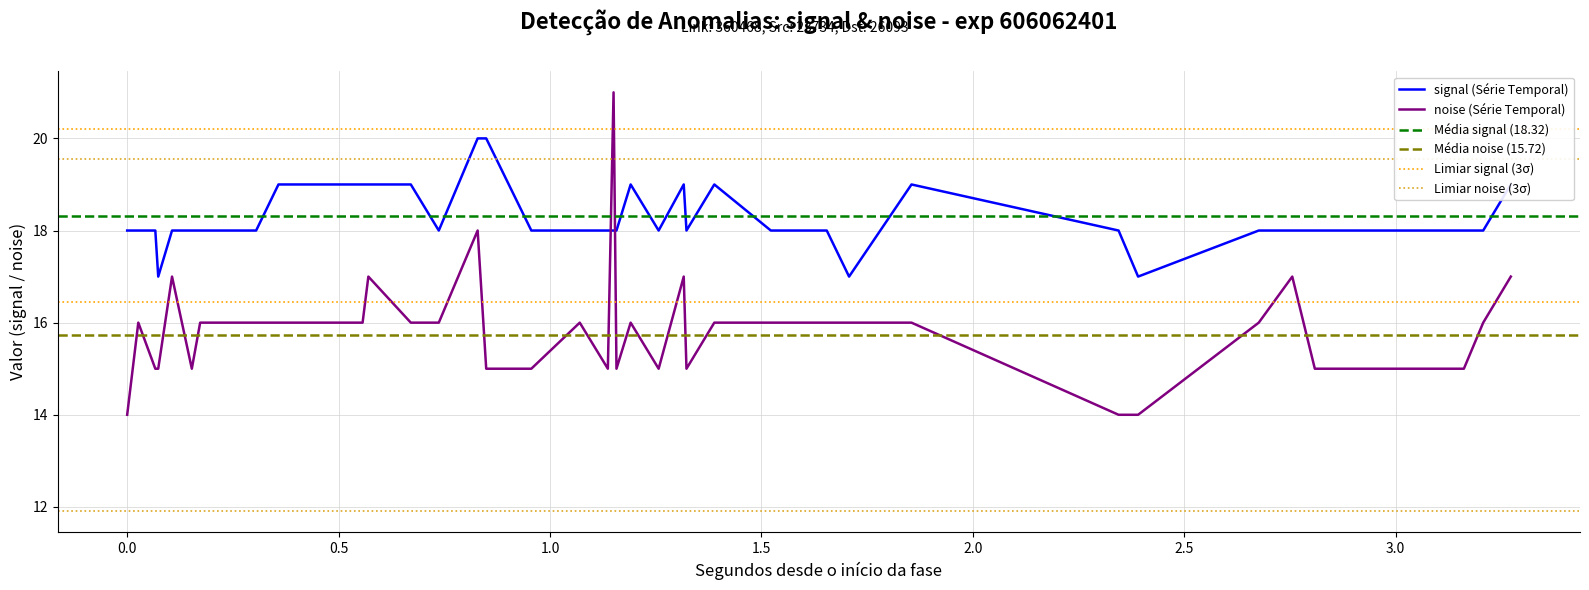

How many distinct data groups are displayed?

2